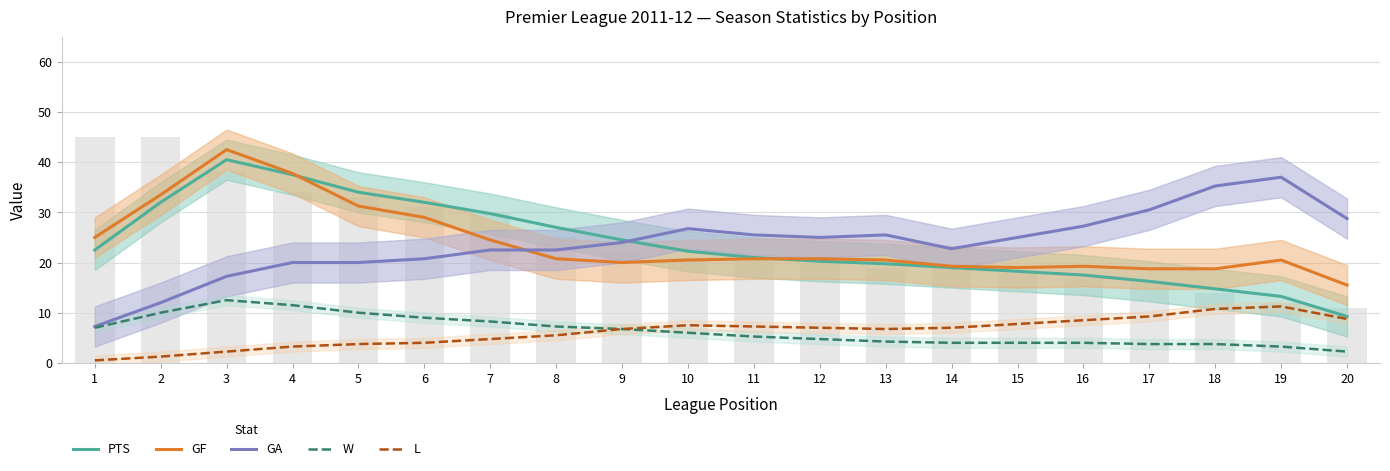

How many data points in GF are less than 20?

6